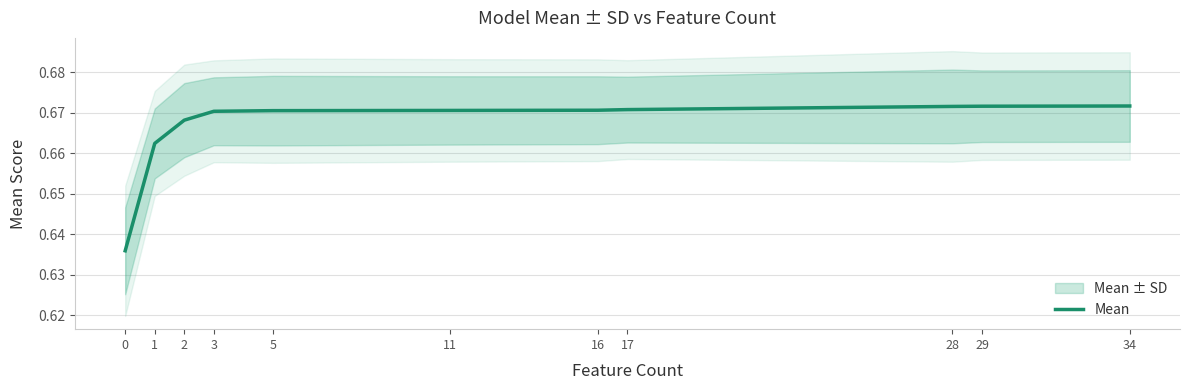

What is the value of the 8th point from the left?

0.7